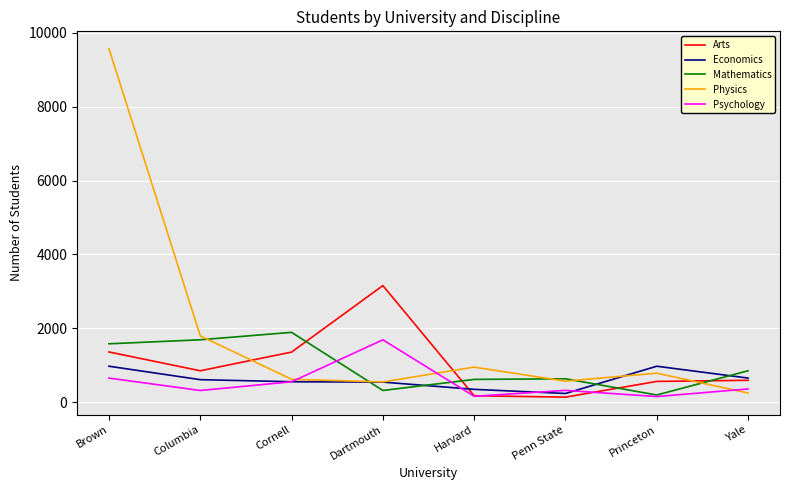

Where does the Mathematics series first go above 849?

Brown